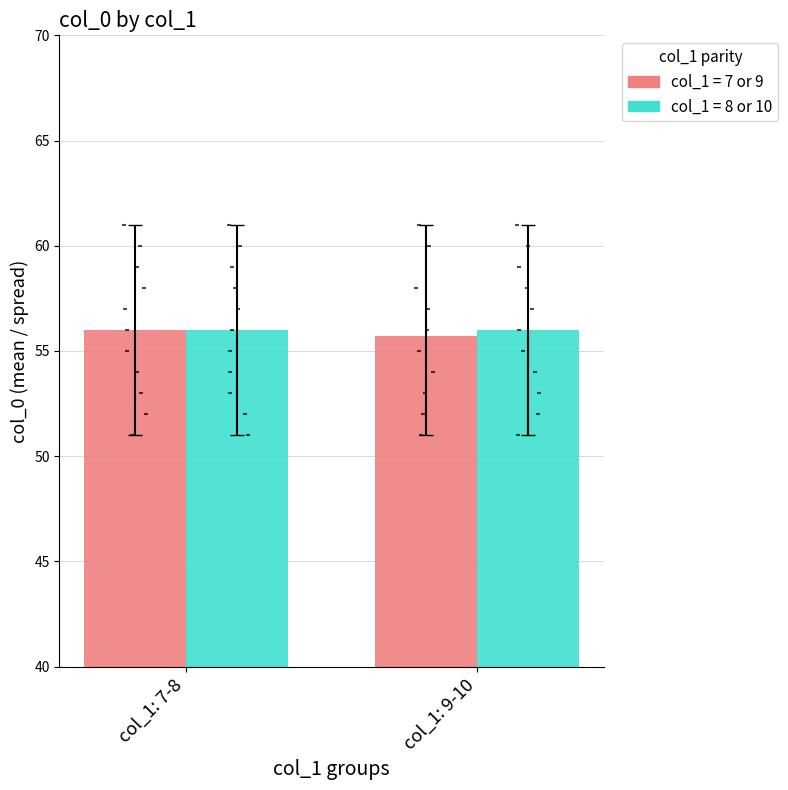

Which series reaches the maximum Y coordinate?

final